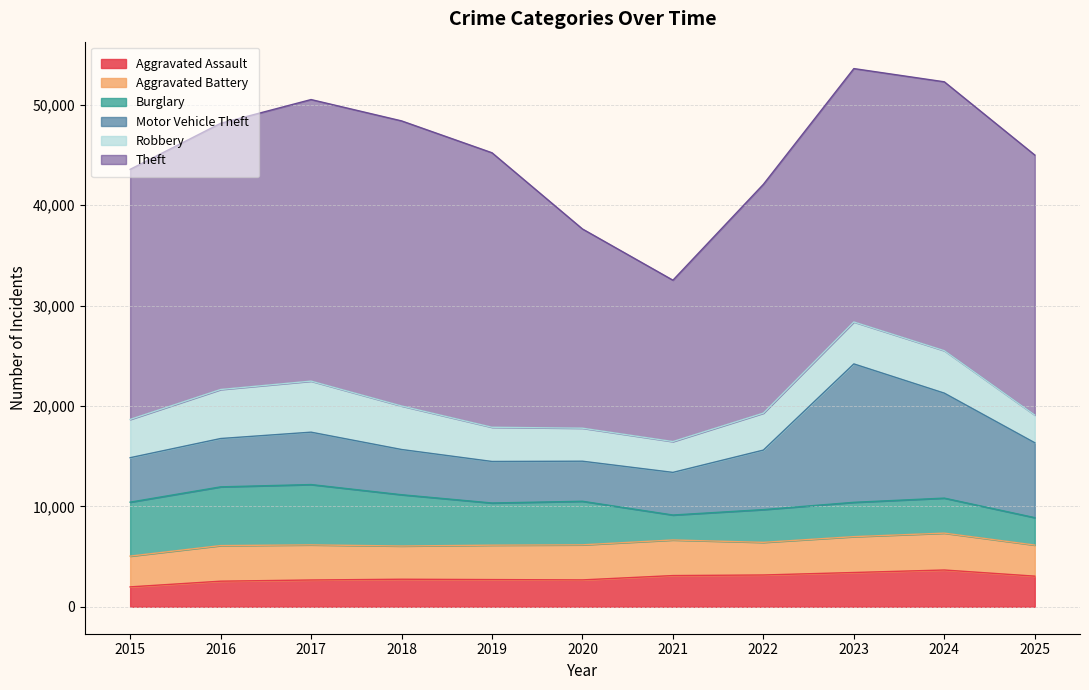

What is the difference between the highest and lowest values at 2020?

17161